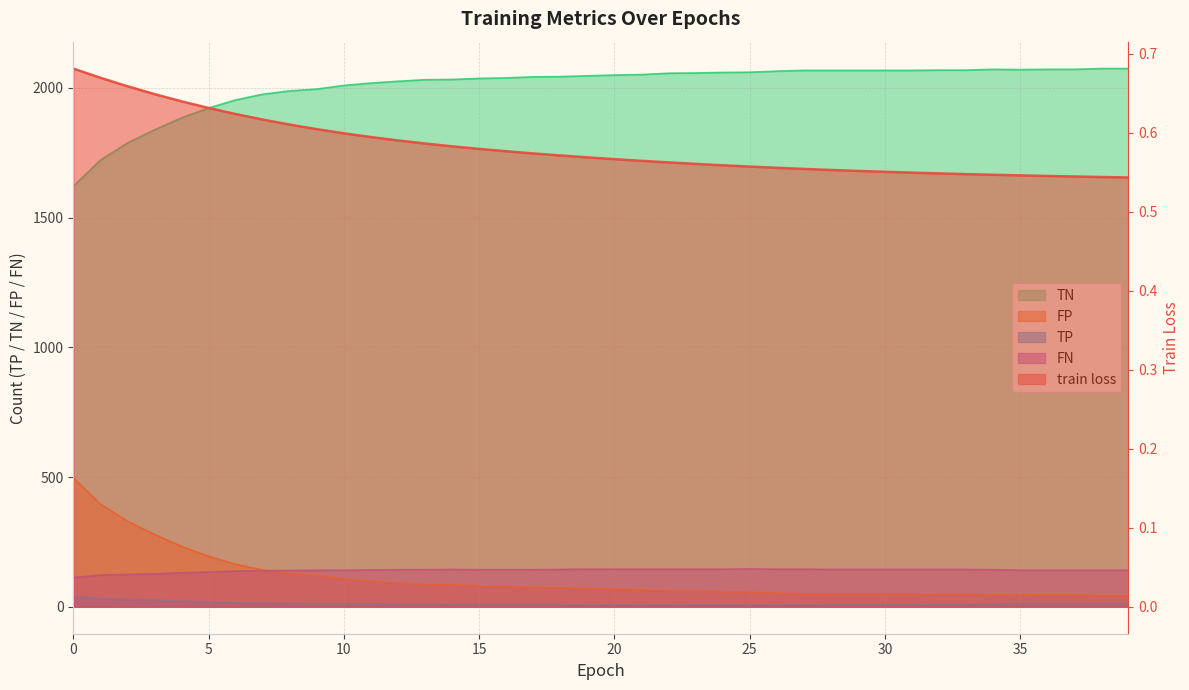

Is it true that FP equals 54.3 at 13?

False